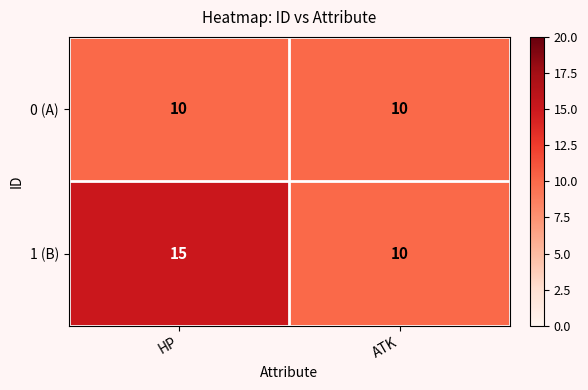

What is the sum of all 0 (A) values?

20